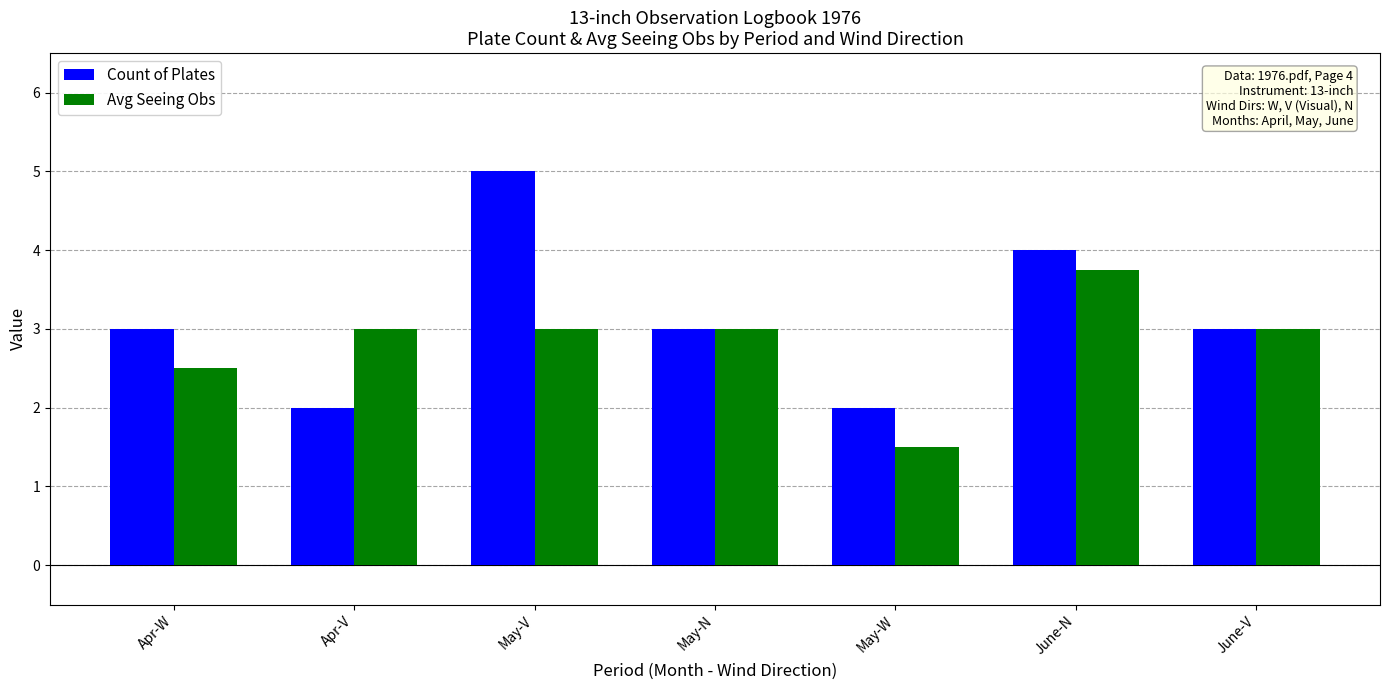

List the series in order of their overall mean, lowest first.

Avg Seeing Obs, Count of Plates